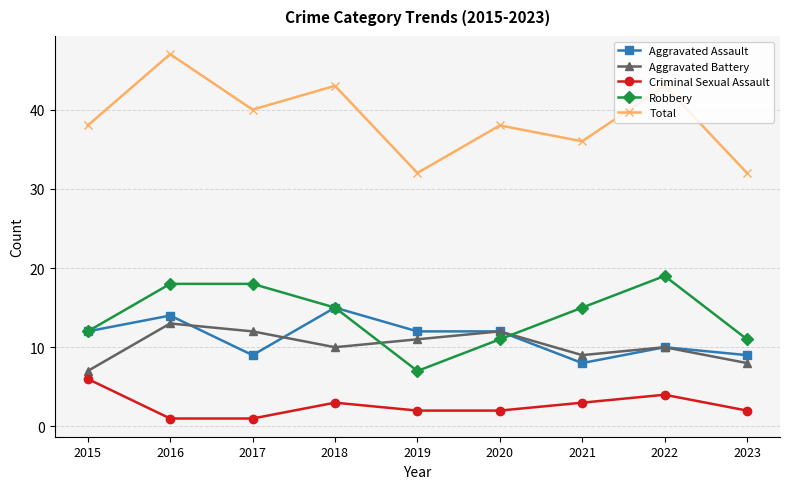

Is this an area chart (filled region under the line)?

No